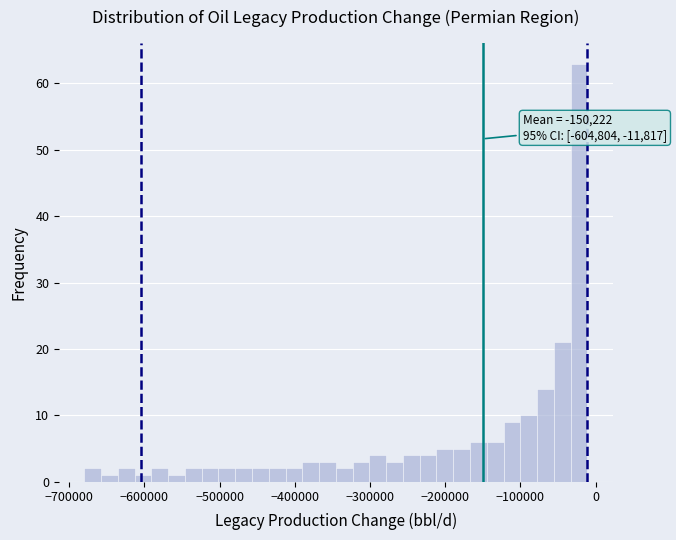

Around what value on the x-axis is the tallest bar? Give the approximate position of its centre, as read against the axis.

-20000